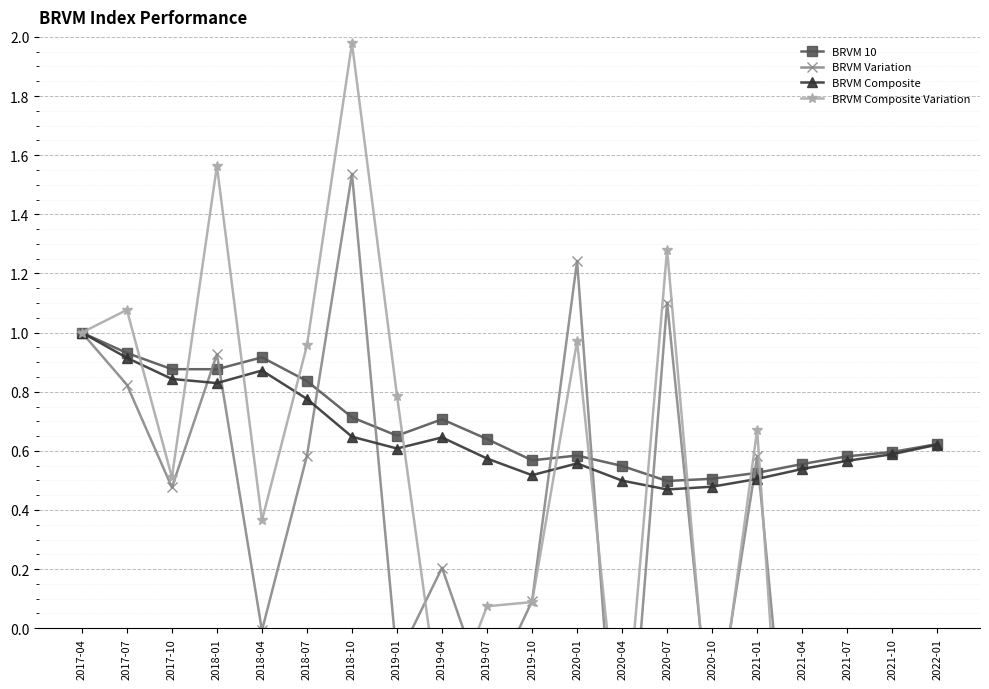

How many times do BRVM Composite Variation and BRVM Composite cross each other?

11